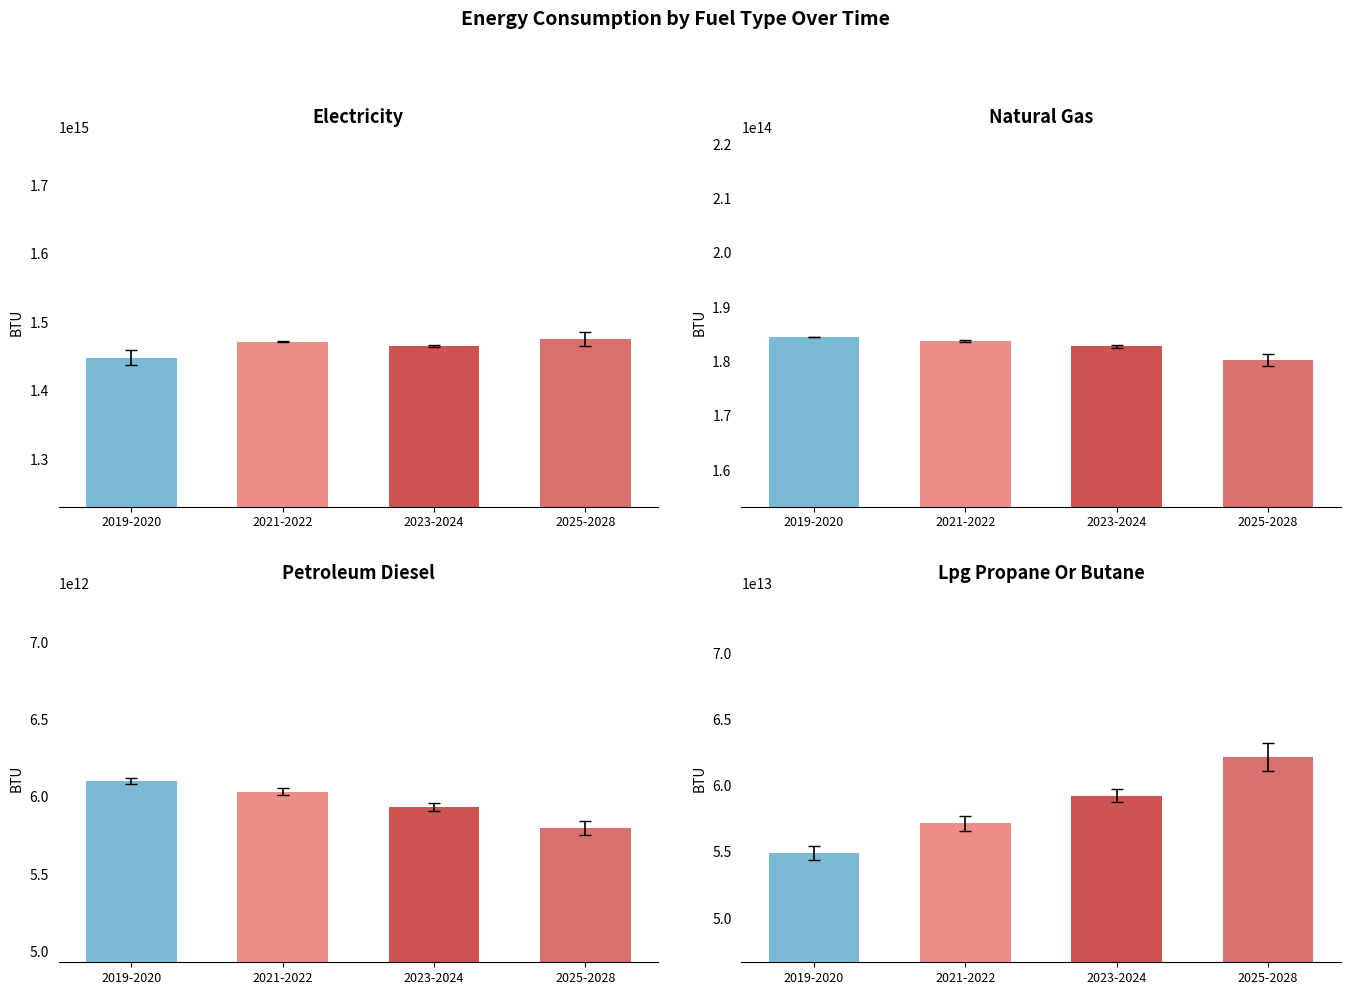

Which series has the largest total across all categories?

electricity (BTU)